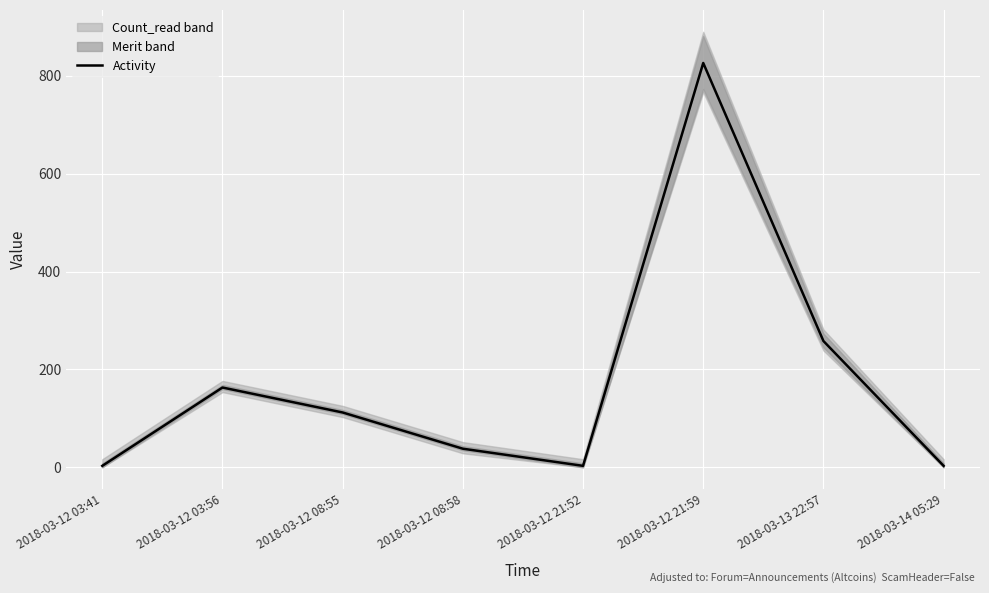

What is the change in value from 2018-03-13 22:57 to 2018-03-14 05:29?

-255